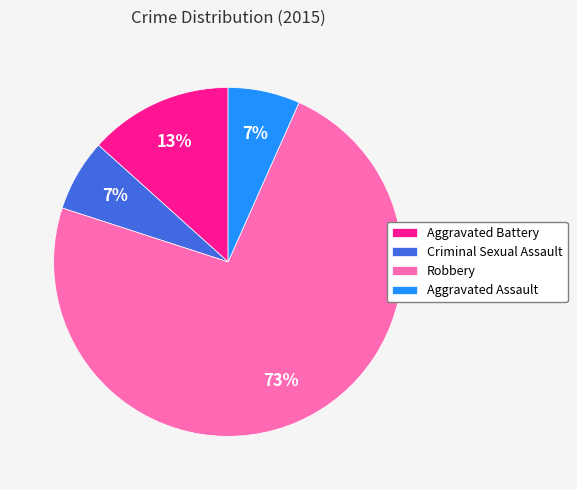

To the nearest percent, what is the average slice percentage?

25%